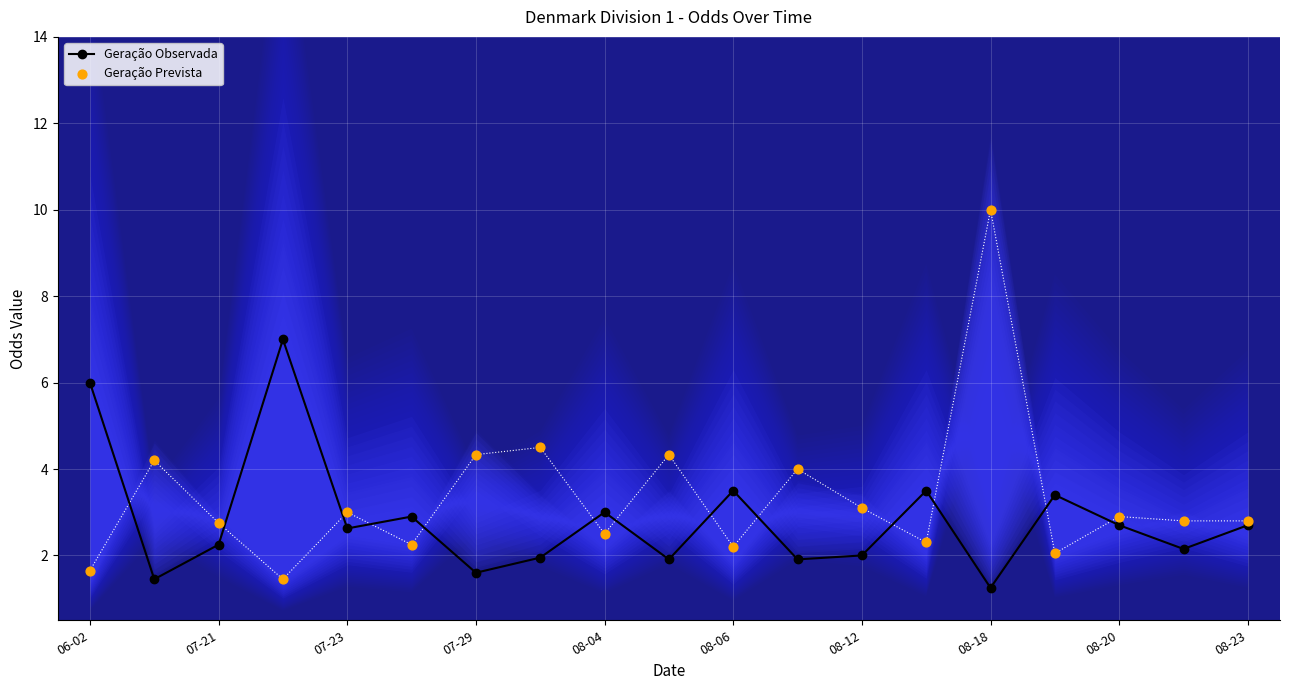

What are all the series names shown in the legend?

Geração Observada, Geração Prevista